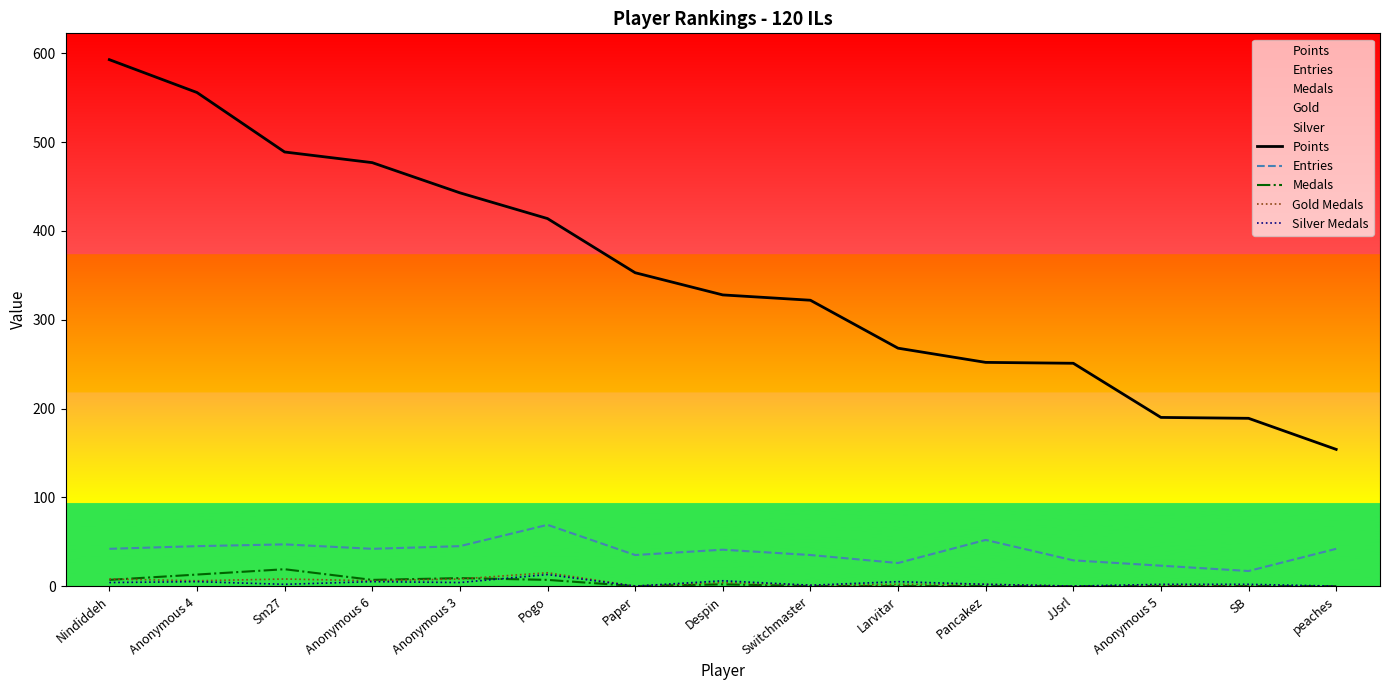

What is the label of the 11th point from the left?

Pancakez